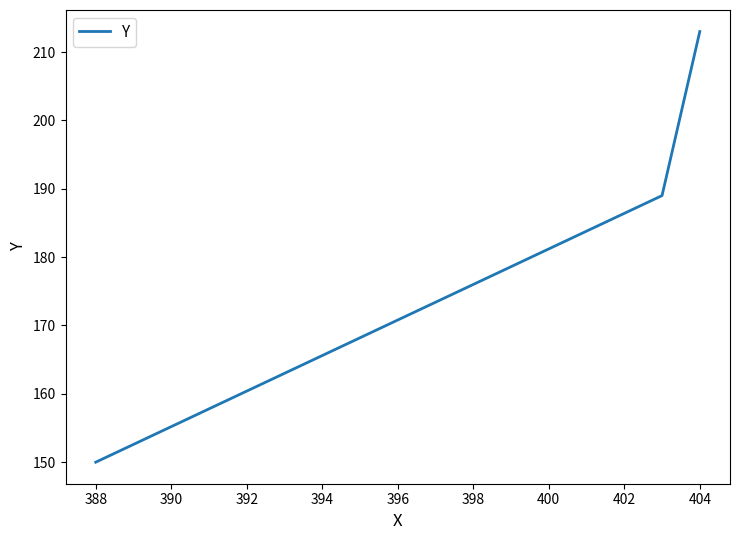

What is the minimum value shown in the chart?

150